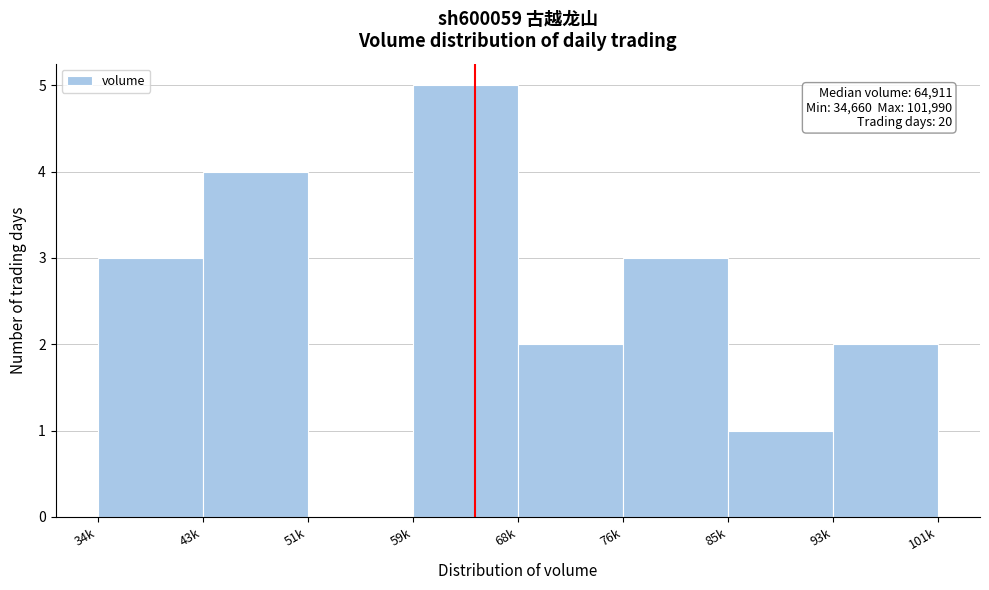

Reading left to right, list all the values displayed in this chart.

34k=3	43k=4	51k=0	59k=5	68k=2	76k=3	85k=1	93k=2